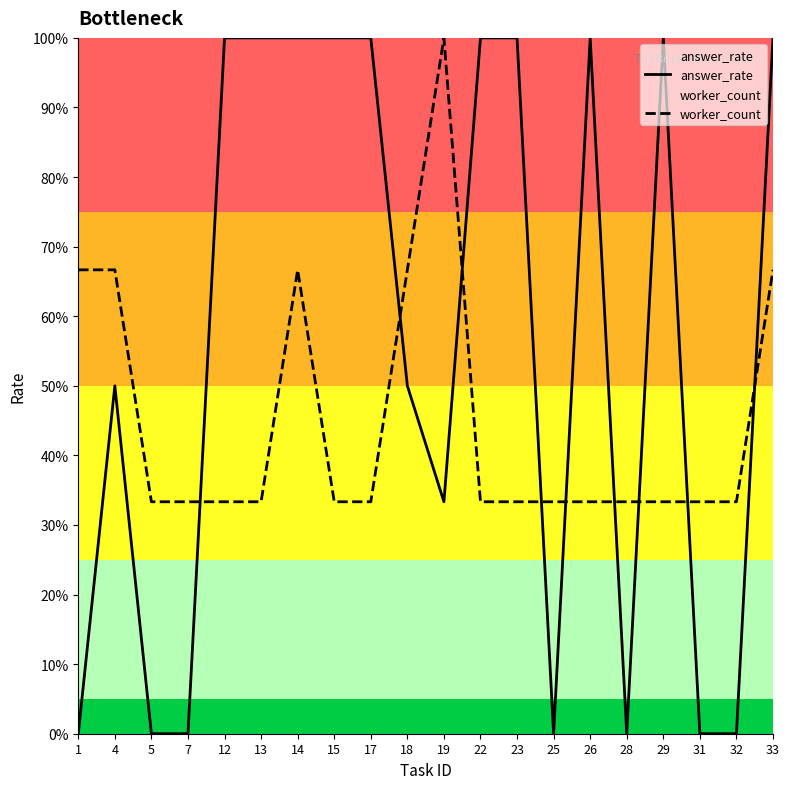

What is the value of the worker_count point at the 2nd from the left?

0.7